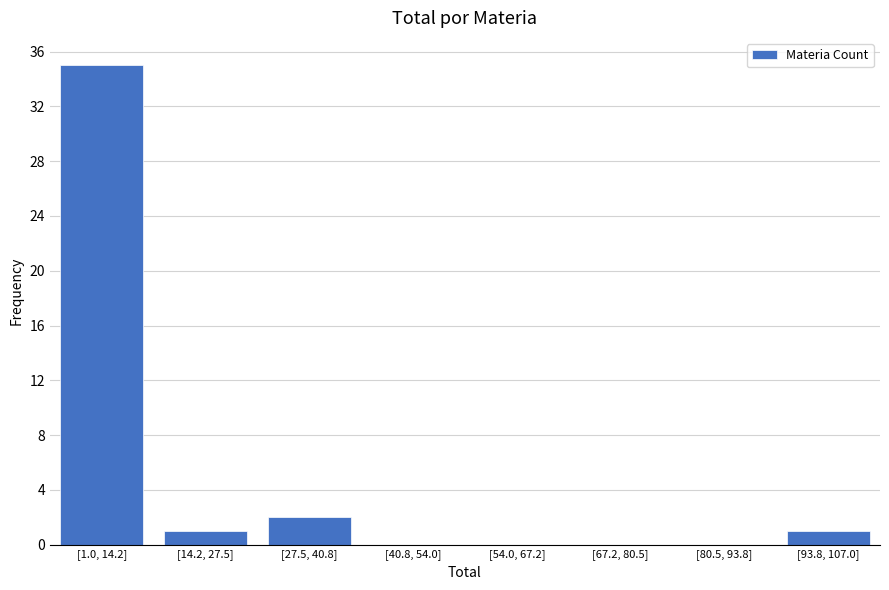

Reading left to right, what are all the values shown in this chart?

[1.0, 14.2]=35	[14.2, 27.5]=1	[27.5, 40.8]=2	[40.8, 54.0]=0	[54.0, 67.2]=0	[67.2, 80.5]=0	[80.5, 93.8]=0	[93.8, 107.0]=1